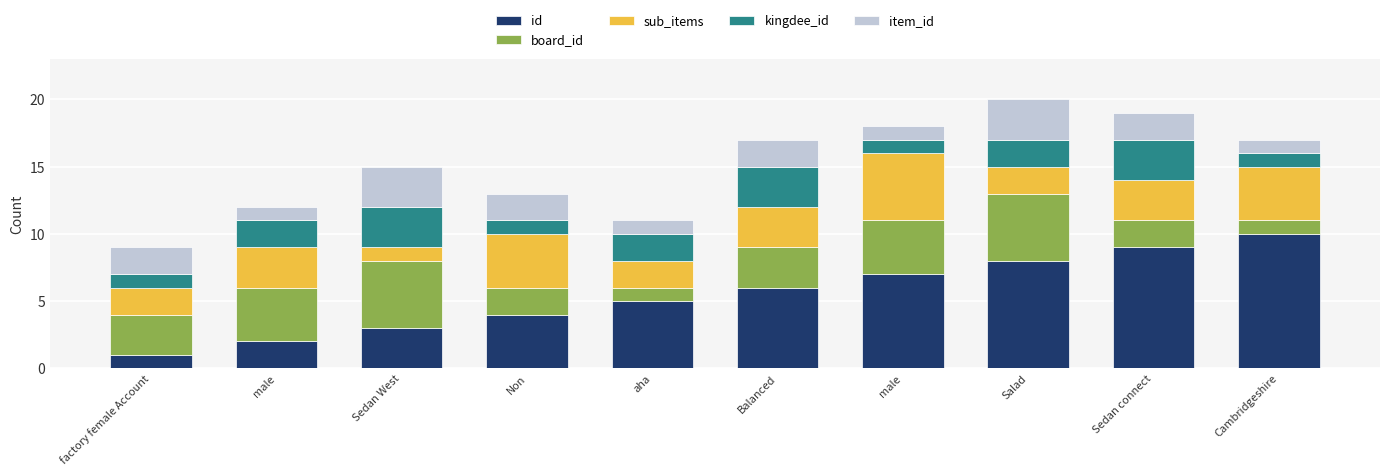

The sub_items series shows 2 at factory female Account. True or false?

True